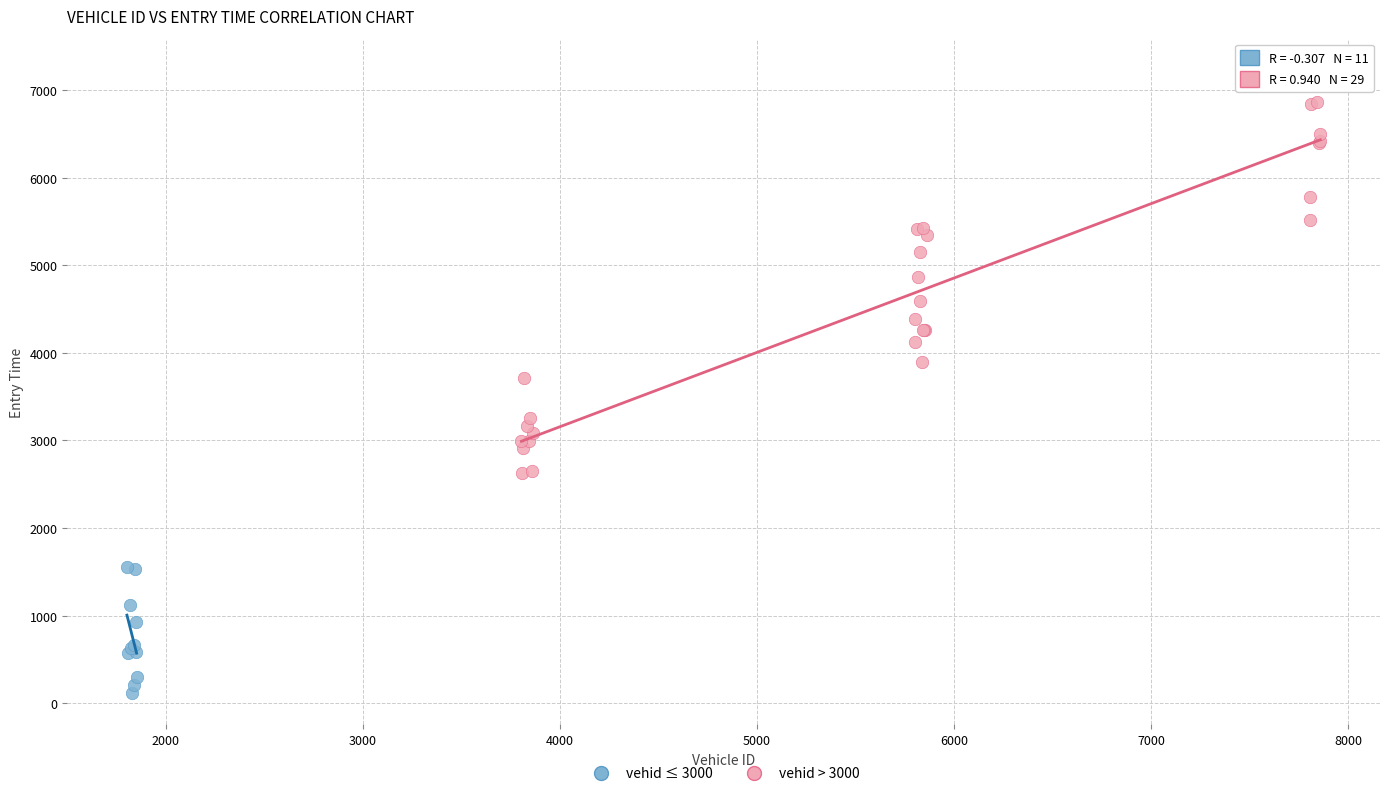

Which series contains the lowest Y value?

vehid ≤ 3000